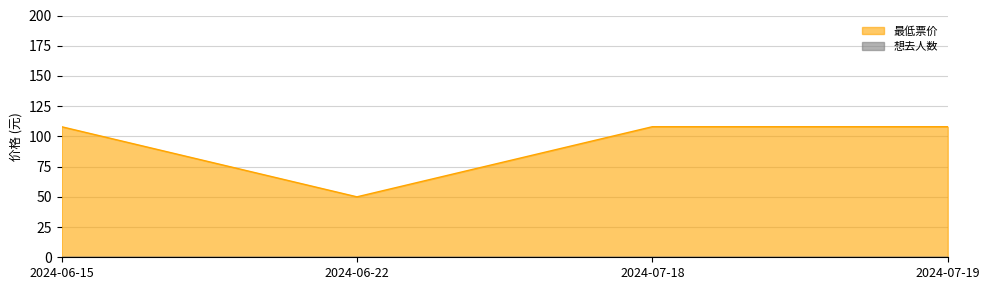

At which category does the data reach its first local valley?

2024-06-22